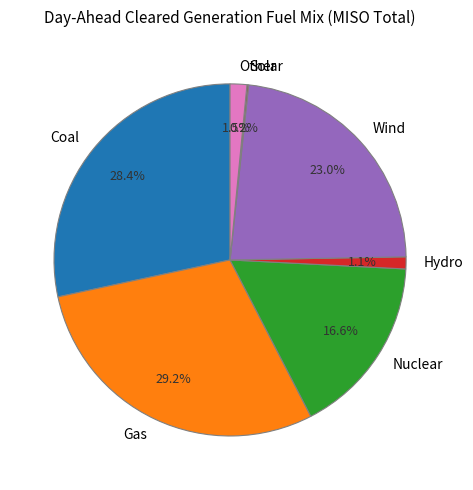

The Gas slice represents 40% of the pie. True or false?

False